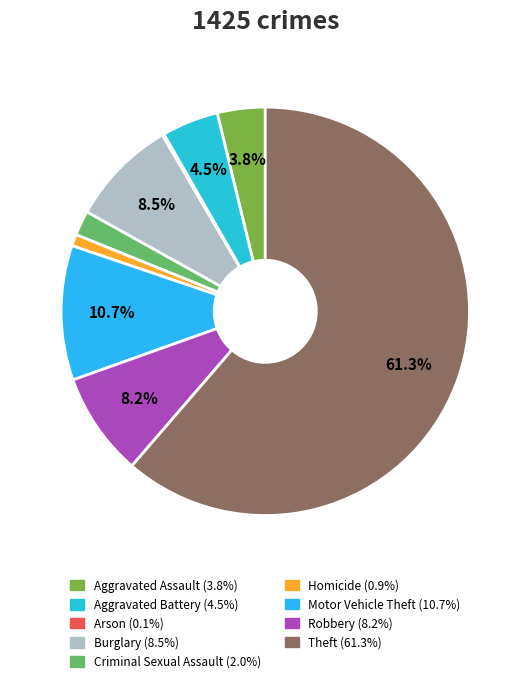

True or false: Motor Vehicle Theft accounts for 4% of the total.

False